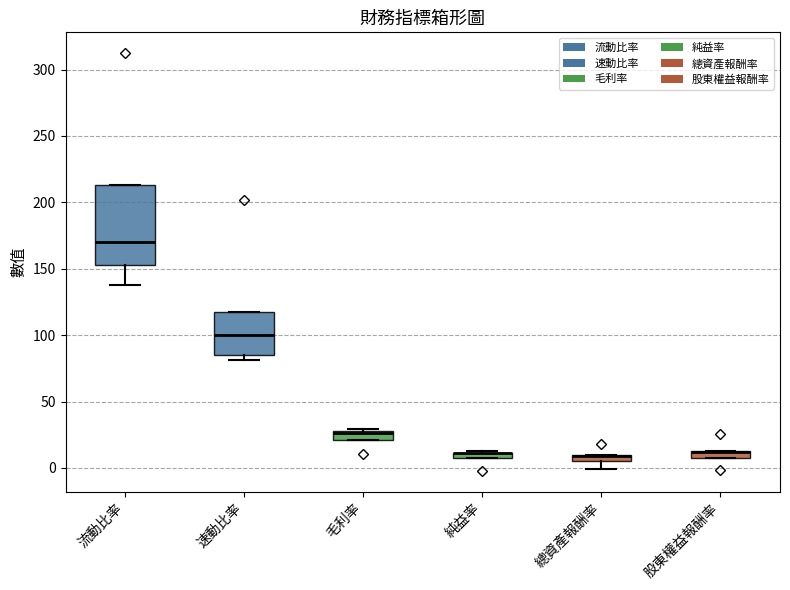

Where is the upper edge of the box for 流動比率 on the y-axis? The values are not printed on the chart, so give them approximately, as read against the axis.

215